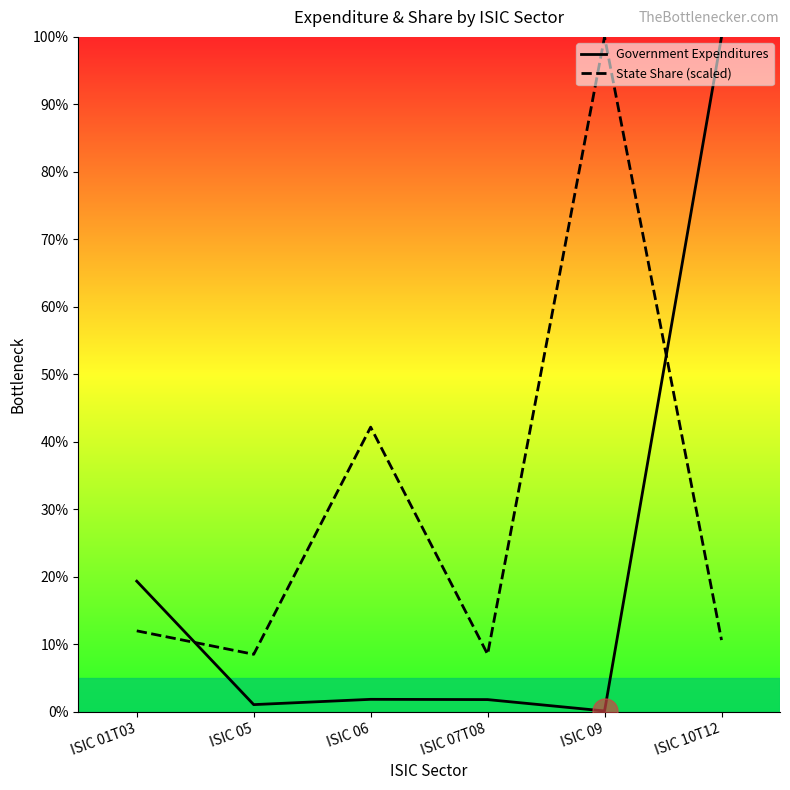

Reading left to right, what are all the values shown in this chart?

Government Expenditures: ISIC 01T03=19.3	ISIC 05=1.0	ISIC 06=1.8	ISIC 07T08=1.8	ISIC 09=0.1	ISIC 10T12=100.0
State Share (scaled): ISIC 01T03=12.0	ISIC 05=8.5	ISIC 06=42.2	ISIC 07T08=8.5	ISIC 09=100.0	ISIC 10T12=10.6